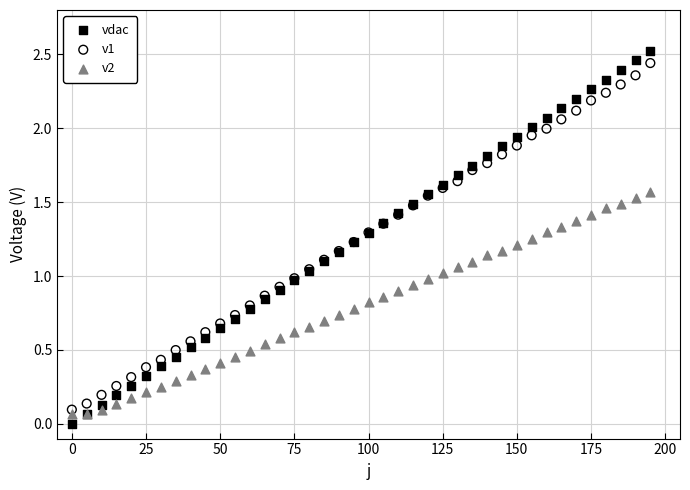

Which series reaches the maximum Y coordinate?

vdac